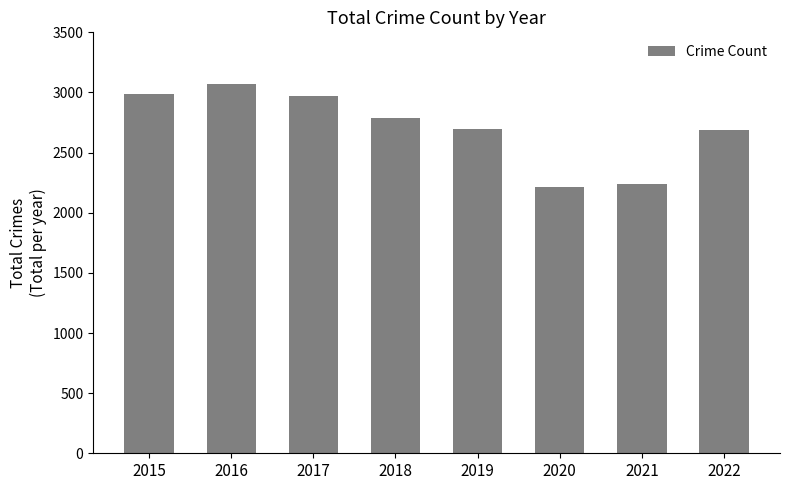

Which label corresponds to the largest value in the chart?

2016